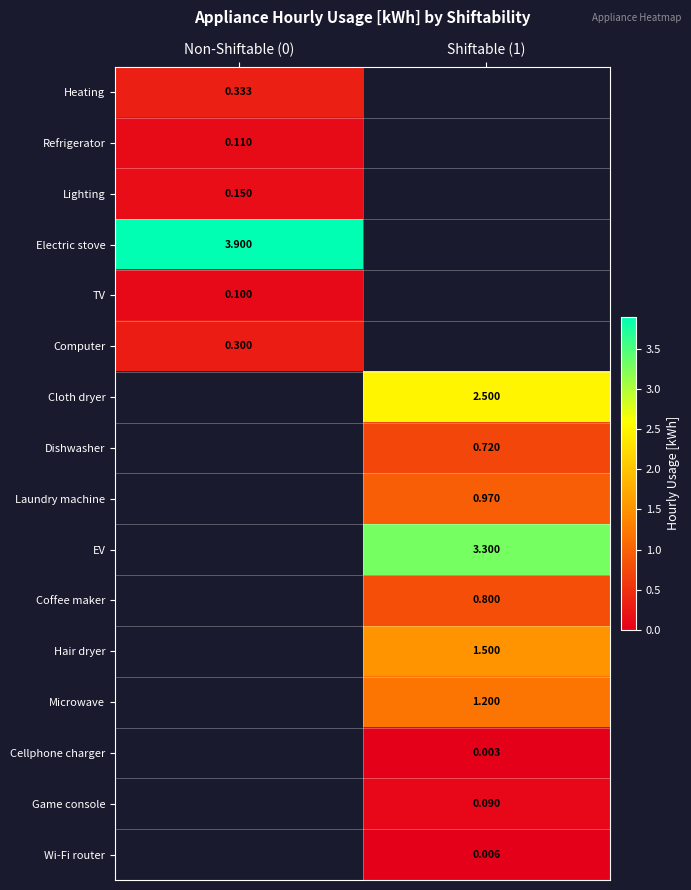

True or false: Coffee maker has a value of 0.8 at Shiftable (1).

True